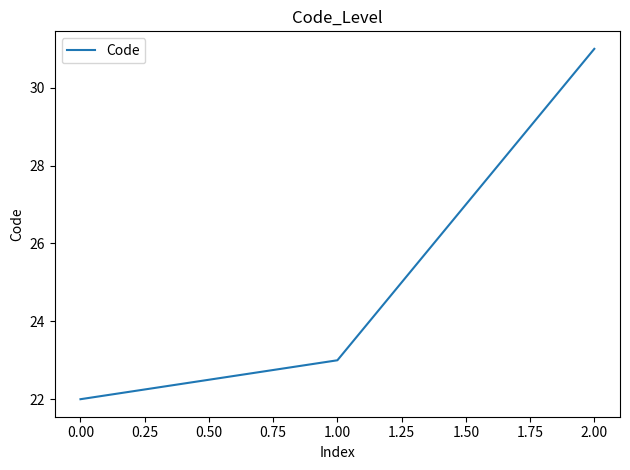

What is the ratio of the value at 2.00 to the value at 0.00?

1.4